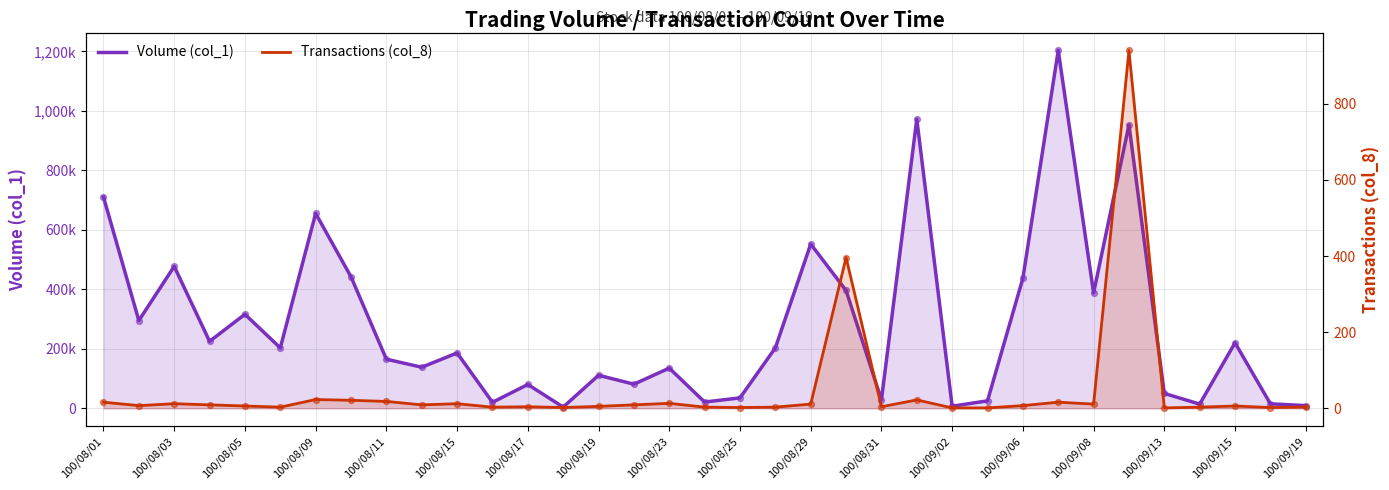

Which series has the widest spread of Y values?

Volume (col_1)